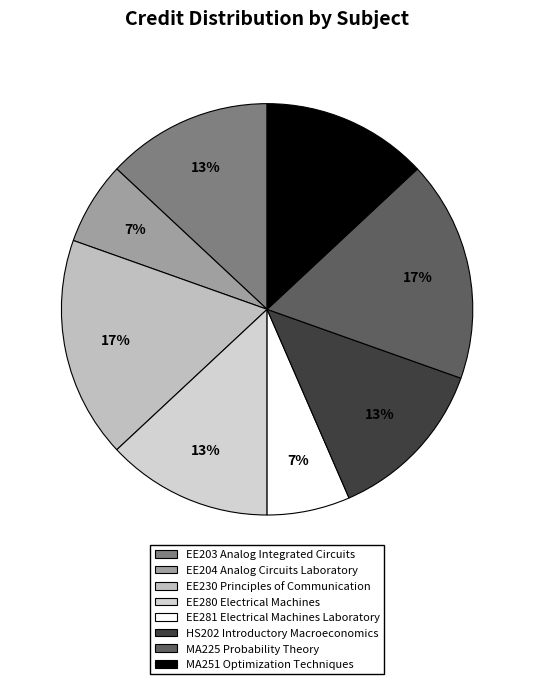

How many slices are in this pie chart?

8